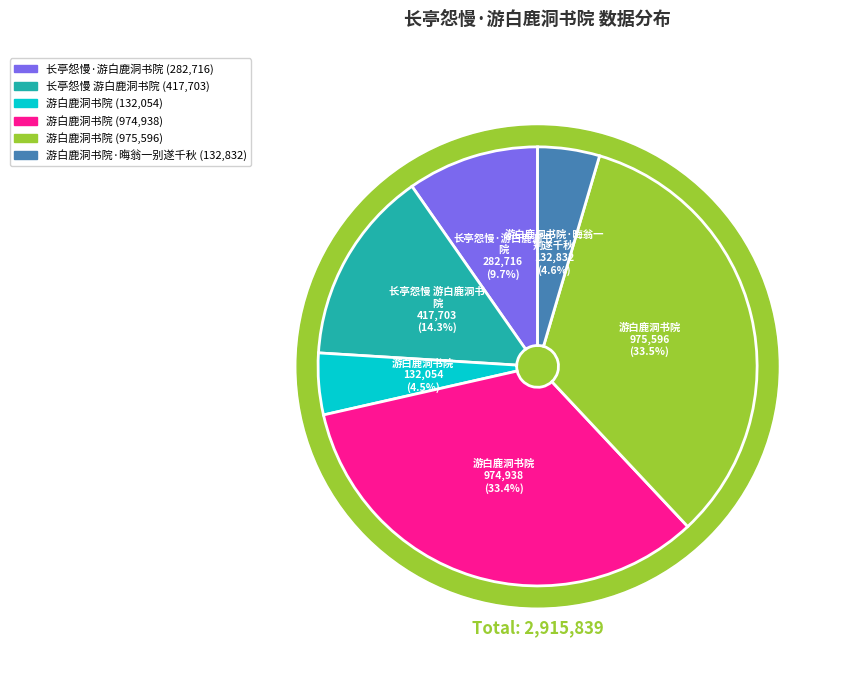

To the nearest percent, what is the difference between the largest and smallest slice percentages?

29%